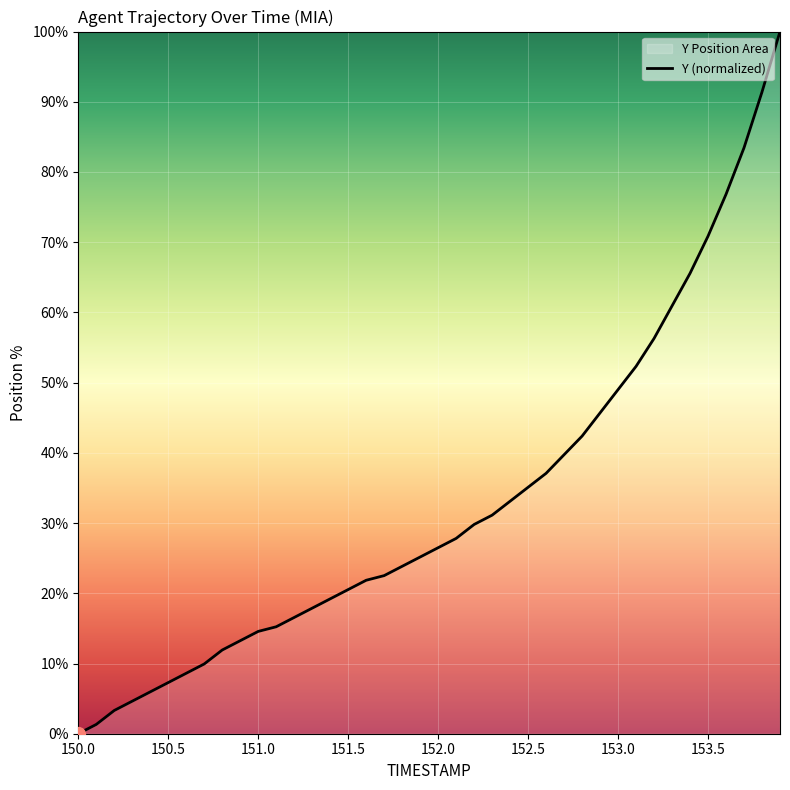

What is the greatest value displayed?

100.0